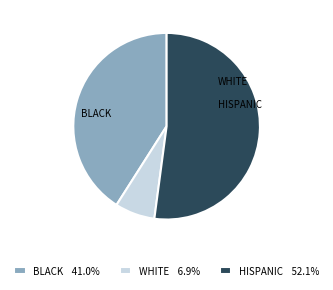

Is the sum of BLACK 41.0% and WHITE 6.9% greater than half?

No